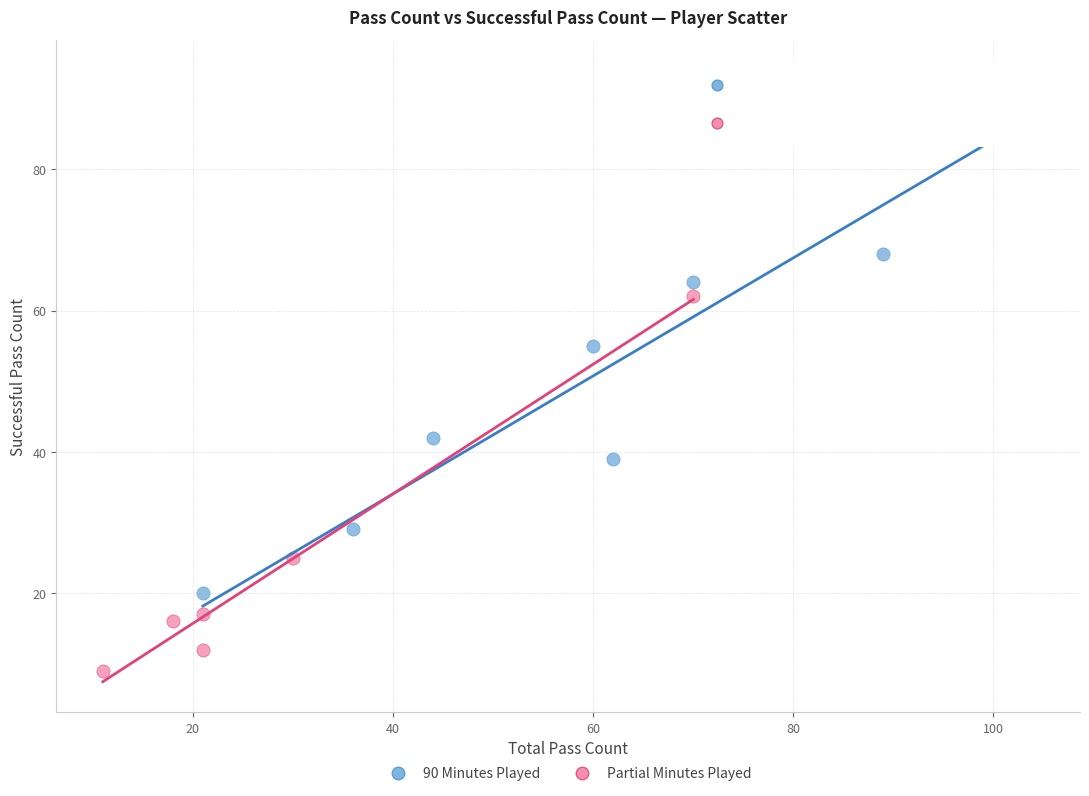

Which series reaches the maximum Y coordinate?

90 Minutes Played